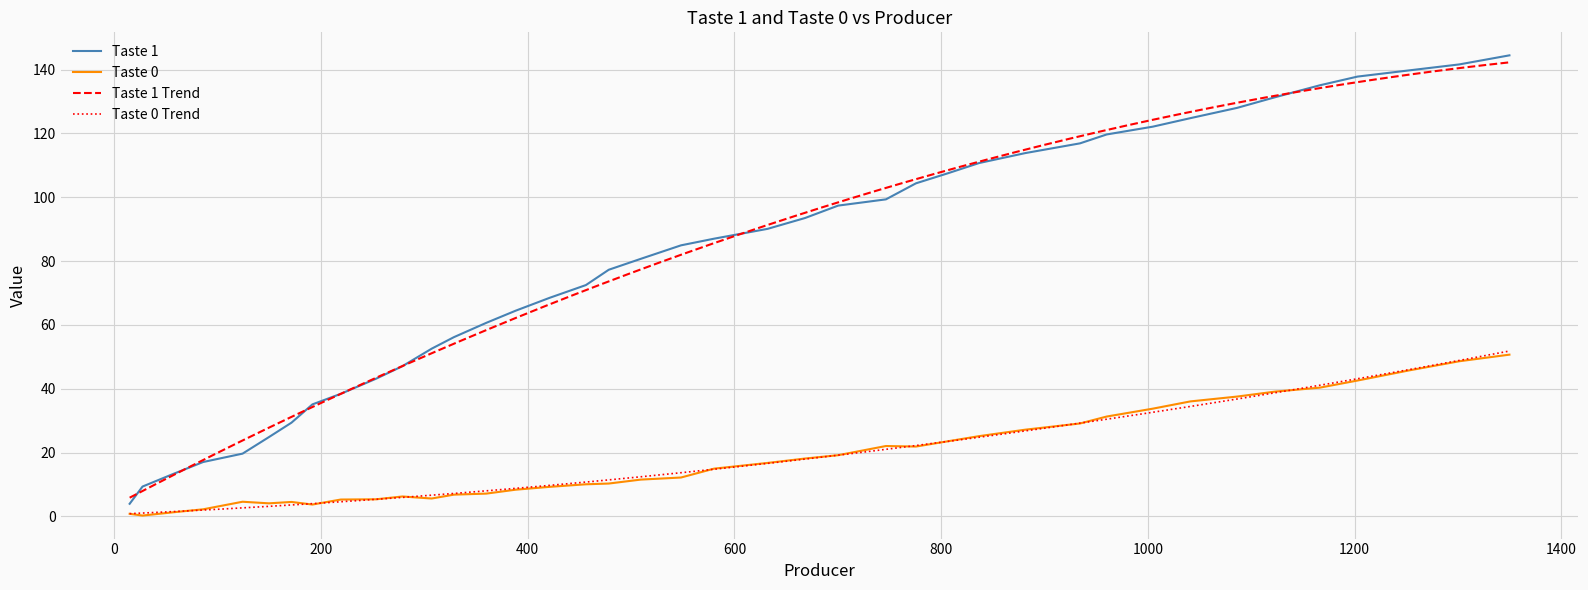

List the series in order of their overall mean, lowest first.

Taste 0, Taste 1